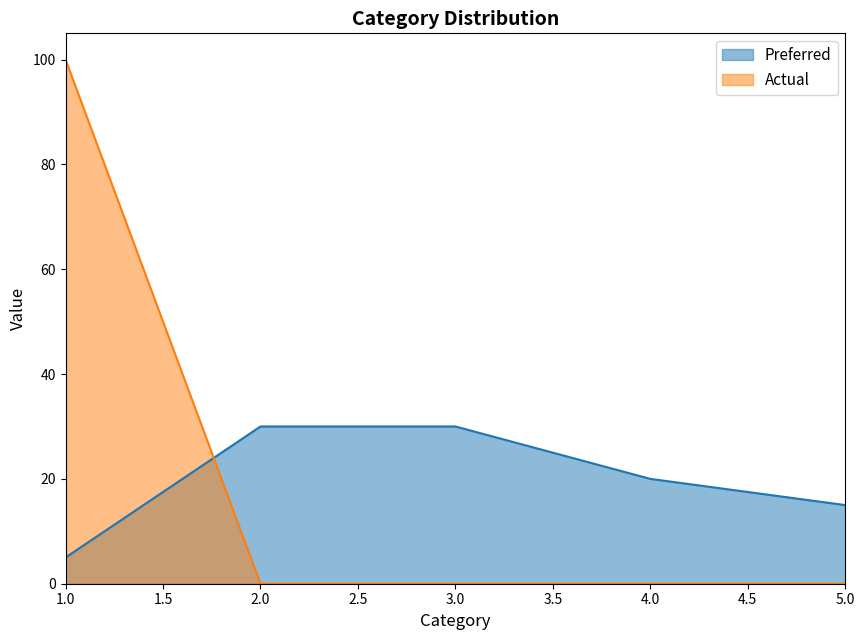

How many data points in Preferred are less than 20?

2